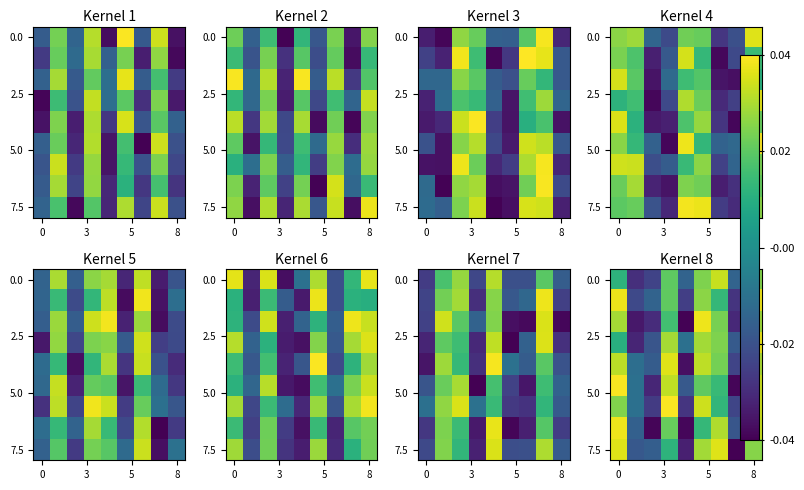

Which has a higher value, 6 or 4?

6